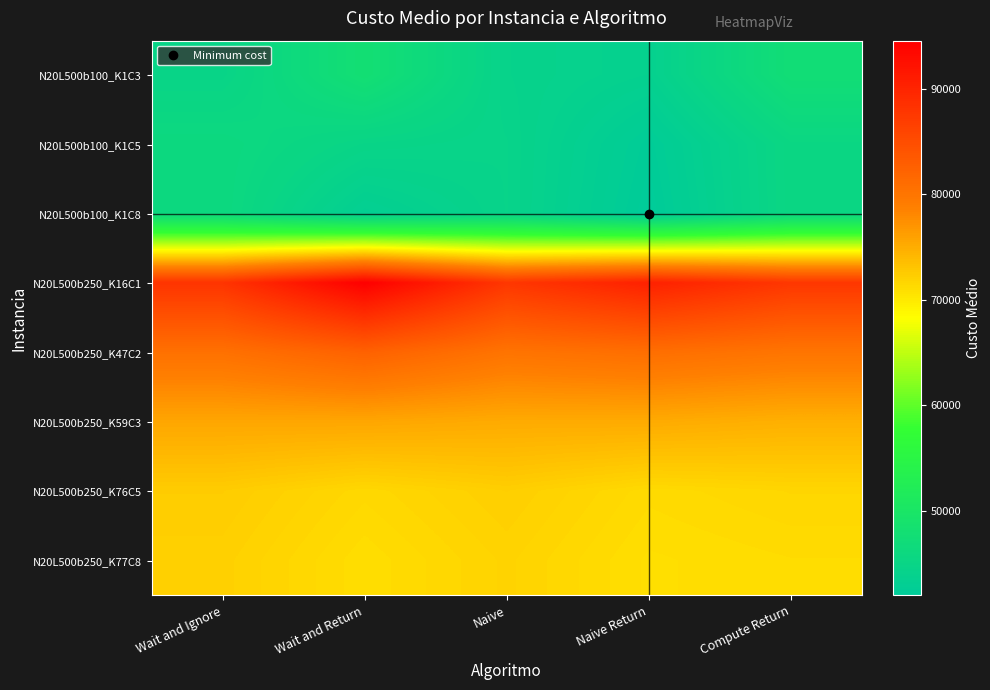

Reading left to right, transcribe all the data shown in this chart.

N20L500b100_K1C3: Wait and Ignore=44744.3	Wait and Return=47931.8	Naive=44246.6	Naive Return=43606.1	Compute Return=47506.3
N20L500b100_K1C5: Wait and Ignore=46066.2	Wait and Return=44818.1	Naive=44451.6	Naive Return=42263.8	Compute Return=45411.0
N20L500b100_K1C8: Wait and Ignore=46066.2	Wait and Return=43064.9	Naive=44451.6	Naive Return=41966.6	Compute Return=45411.0
N20L500b250_K16C1: Wait and Ignore=88116.6	Wait and Return=94596.8	Naive=87779.6	Naive Return=90470.4	Compute Return=87779.6
N20L500b250_K47C2: Wait and Ignore=80587.8	Wait and Return=82506.9	Naive=80221.0	Naive Return=80901.5	Compute Return=80079.0
N20L500b250_K59C3: Wait and Ignore=75552.1	Wait and Return=75566.1	Naive=75195.2	Naive Return=75191.4	Compute Return=74751.3
N20L500b250_K76C5: Wait and Ignore=72410.9	Wait and Return=71439.6	Naive=72200.2	Naive Return=71238.9	Compute Return=71593.9
N20L500b250_K77C8: Wait and Ignore=72072.9	Wait and Return=71002.2	Naive=71835.0	Naive Return=70904.8	Compute Return=71145.5